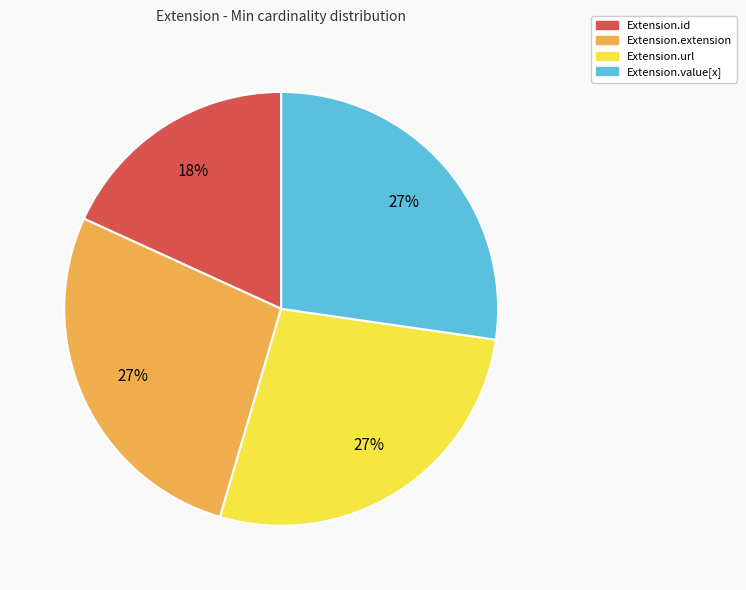

Does any single category account for the majority?

No